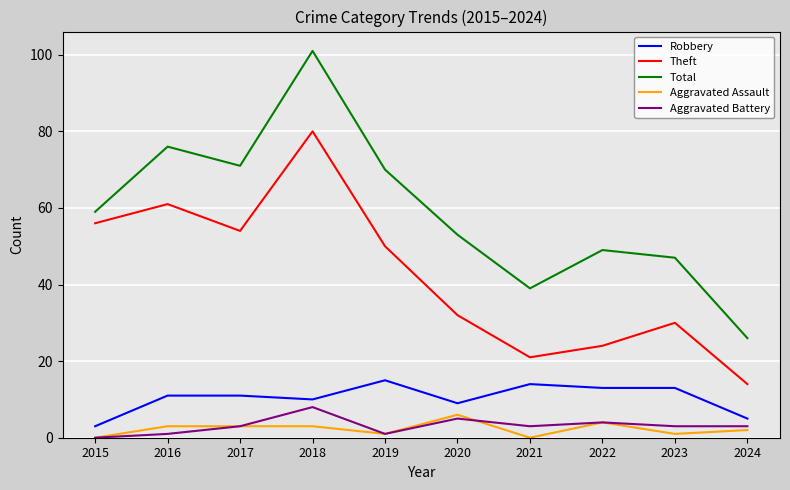

What is the highest value of the Aggravated Assault series?

6